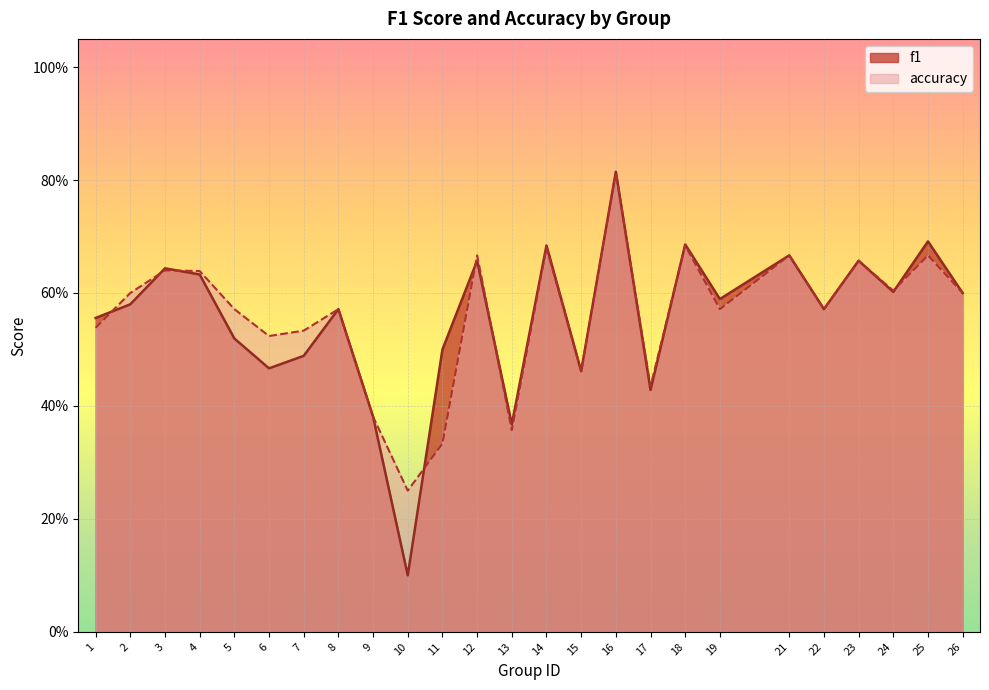

What is the value of the f1 point at the 23rd from the left?

0.6